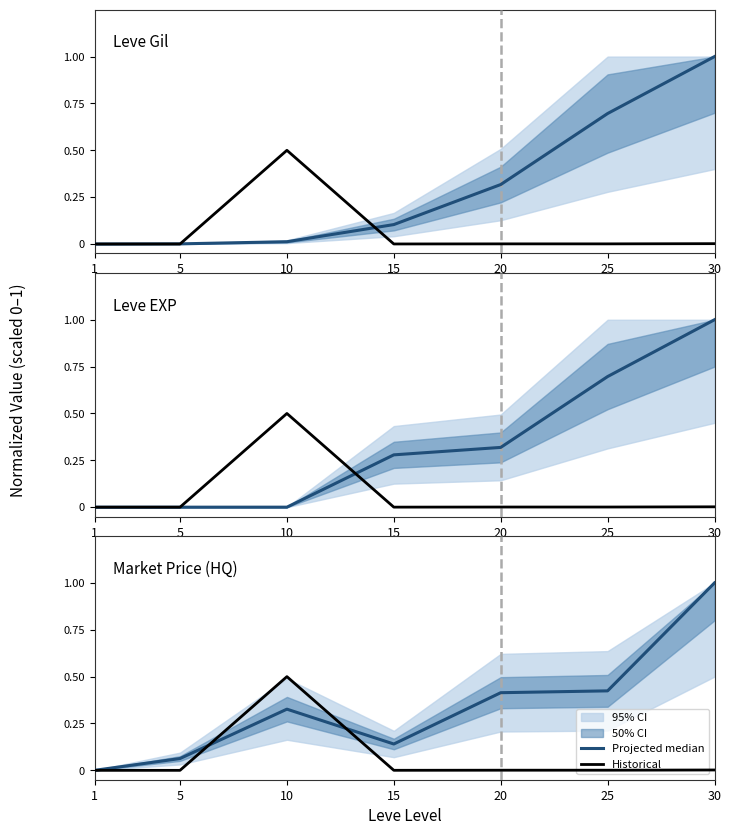

What is the difference between the maximum and minimum values in the Projected median series?

1.0